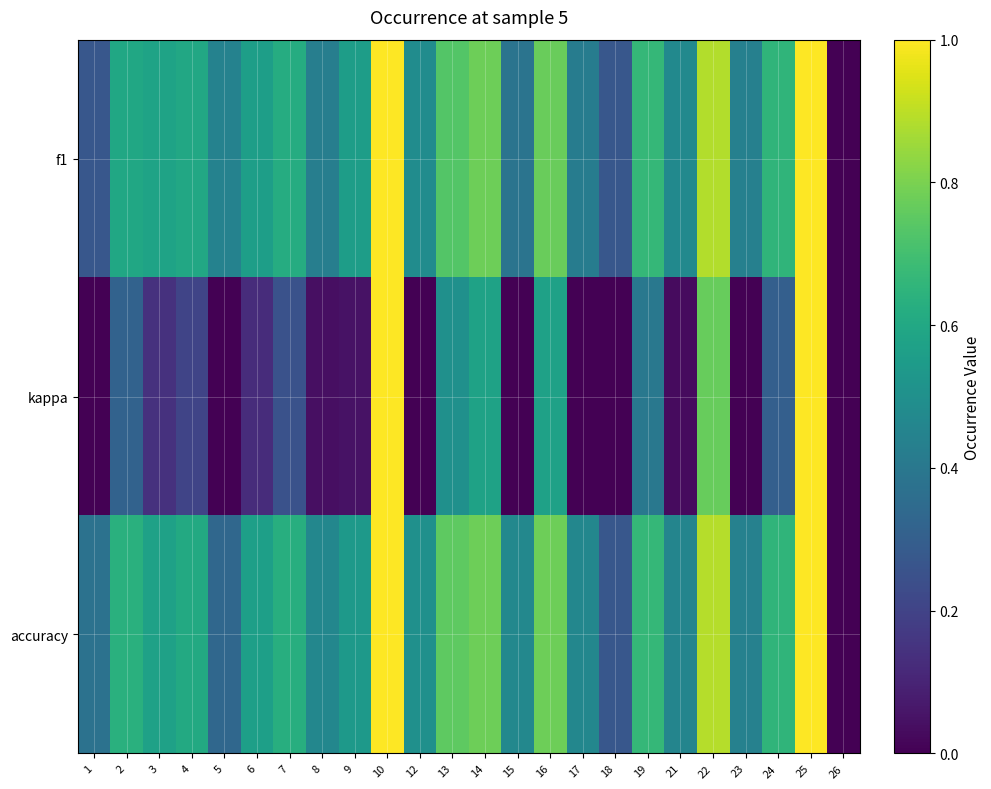

What is the difference between the highest and lowest values at 7?

0.4